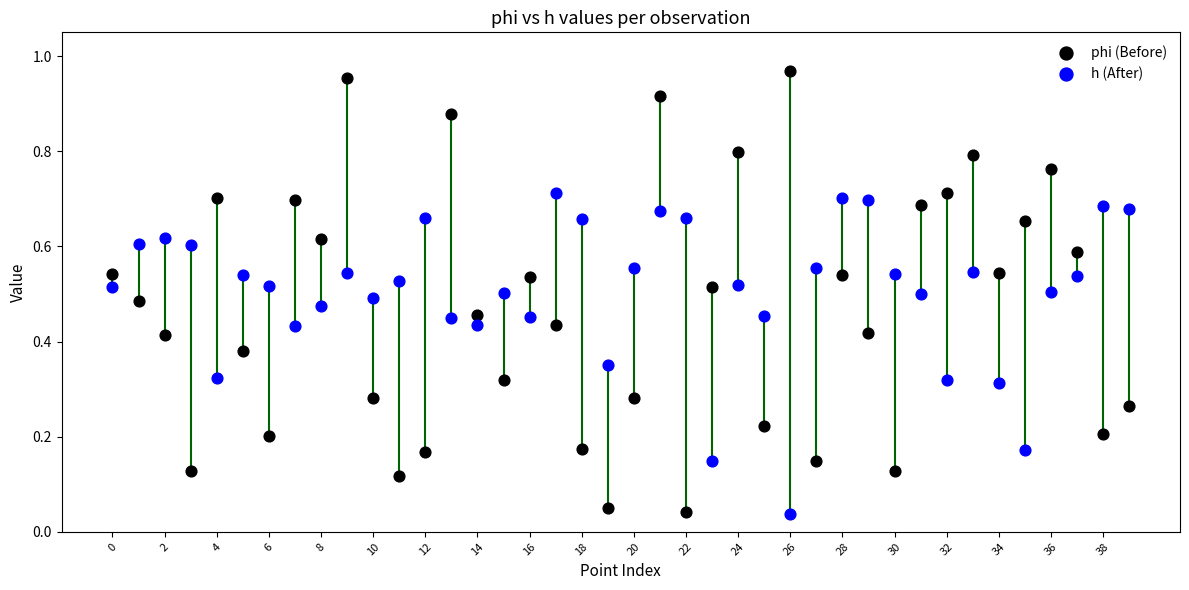

Which series reaches the maximum Y coordinate?

phi (Before)